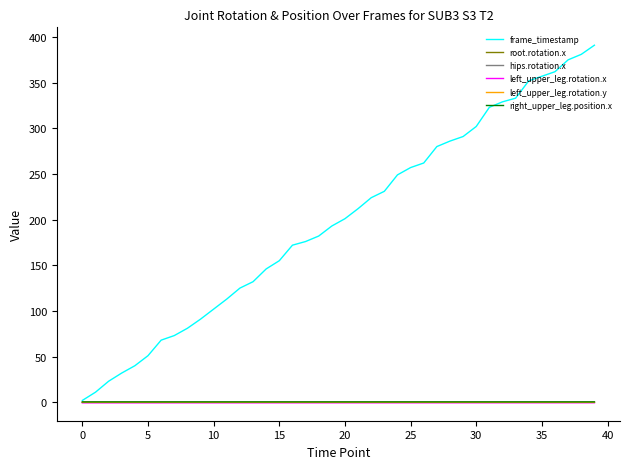

Is this an area chart (filled region under the line)?

No